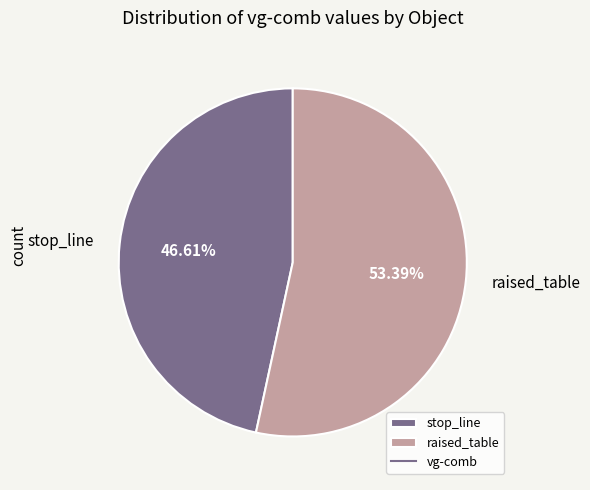

What percentage is the stop_line slice, to the nearest percent?

47%